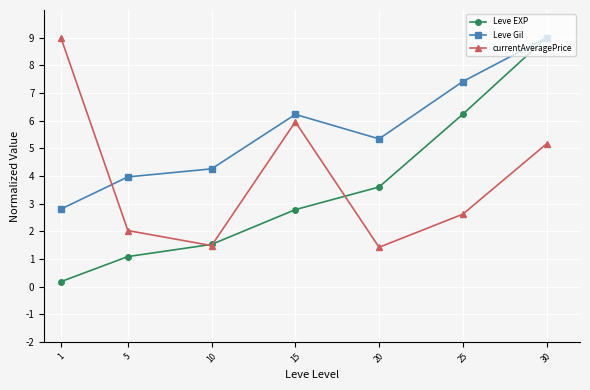

Count the number of data series in this chart.

3